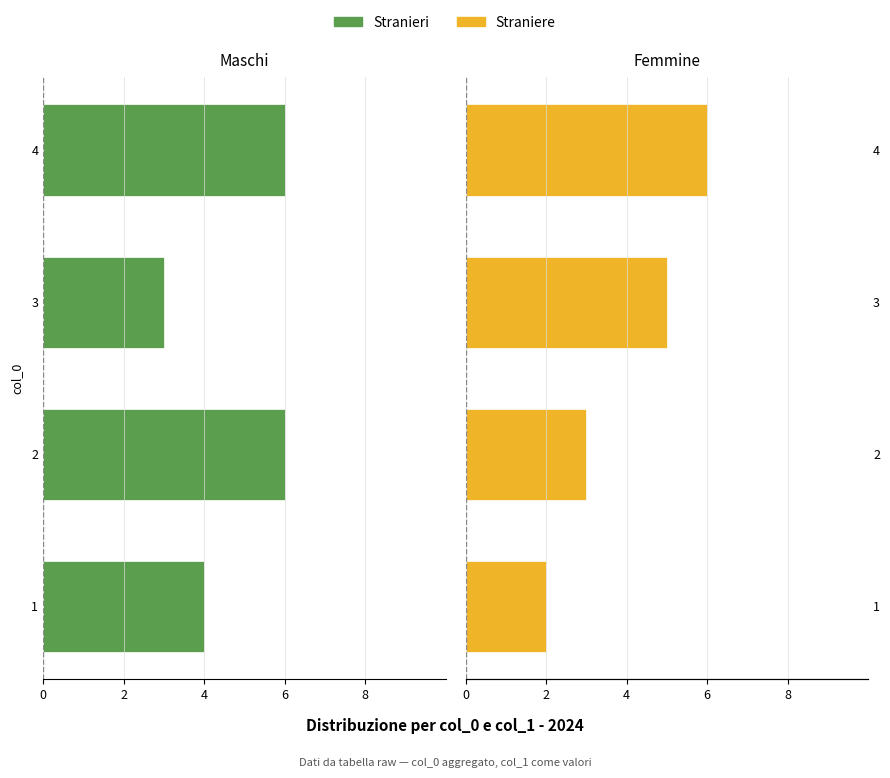

Are the bars grouped side by side (vs. stacked)?

Yes